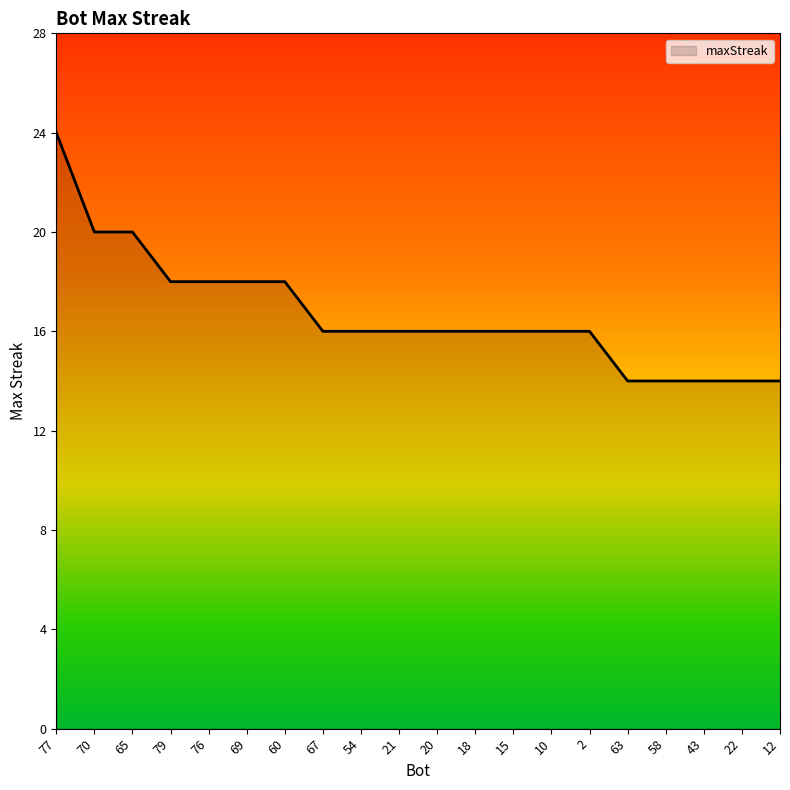

What value does the data have at 18, to the nearest 5?

15